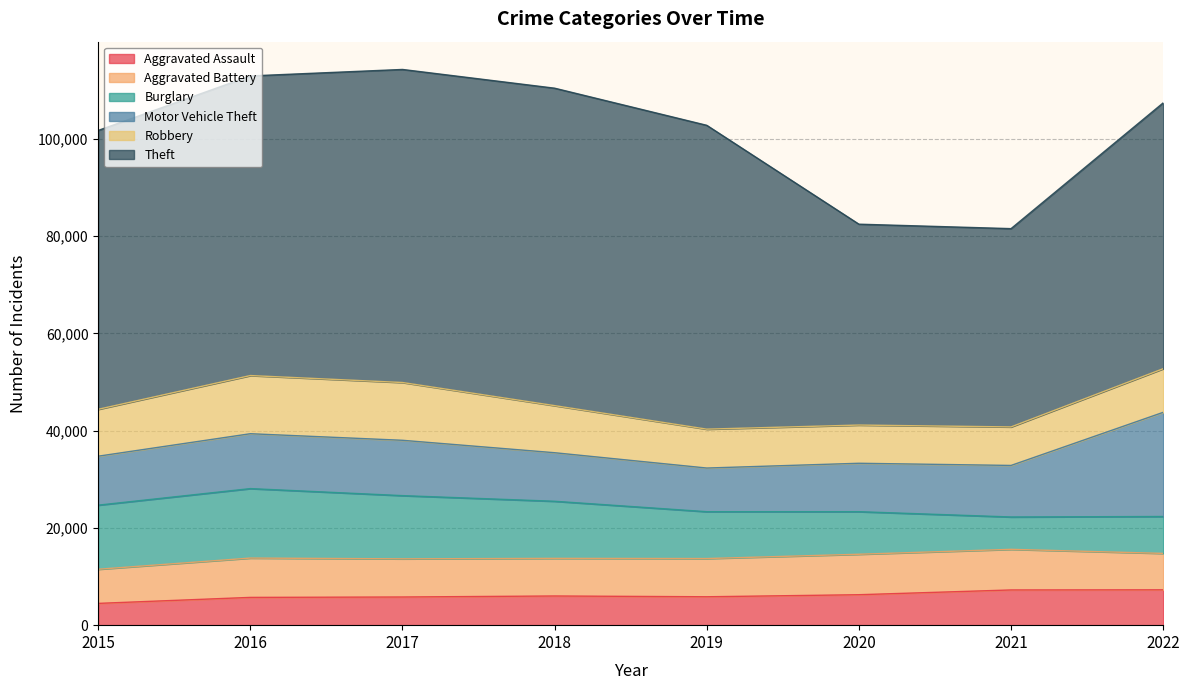

True or false: Theft and Robbery intersect in this chart.

False